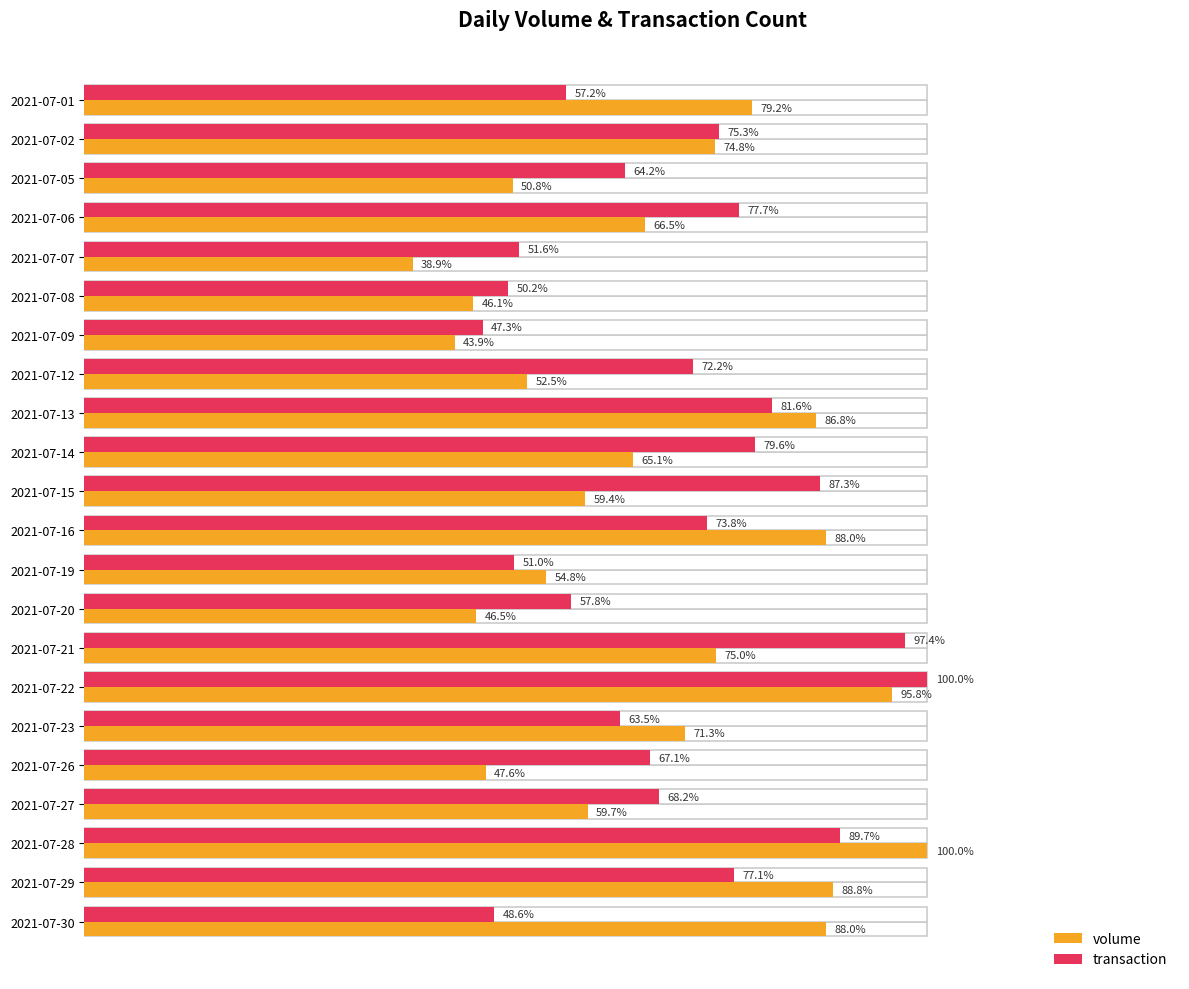

Count the number of data series in this chart.

2